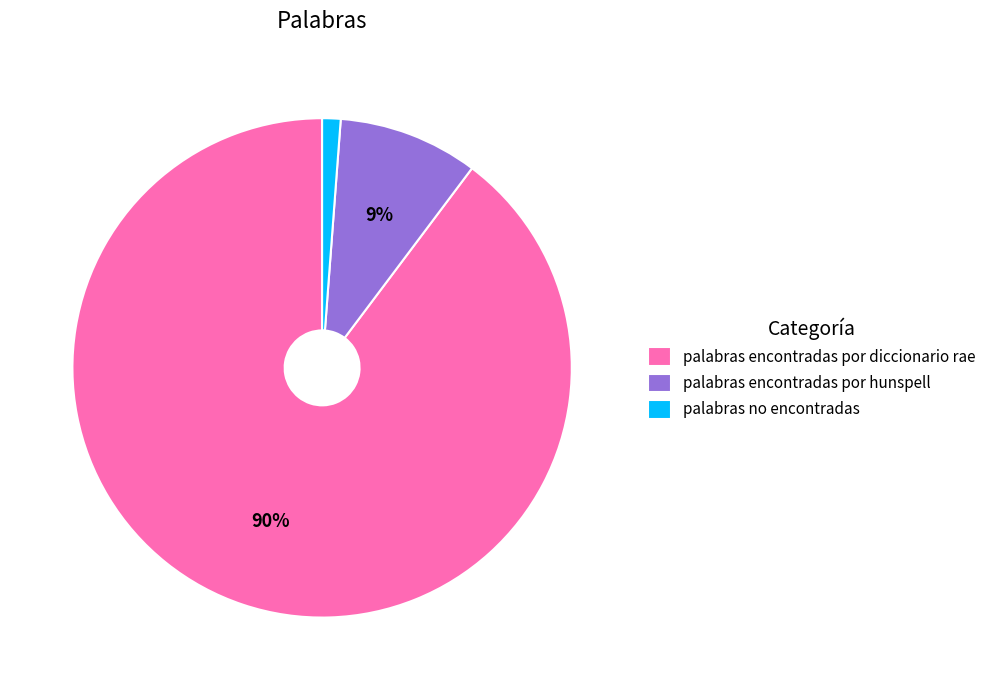

Which has a higher value, palabras encontradas por hunspell or palabras encontradas por diccionario rae?

palabras encontradas por diccionario rae